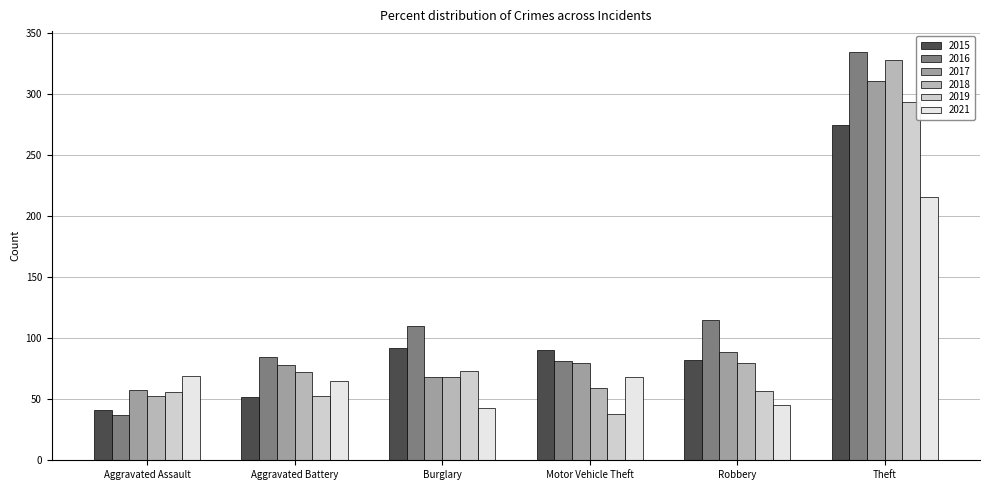

Which series has the largest total across all categories?

2016